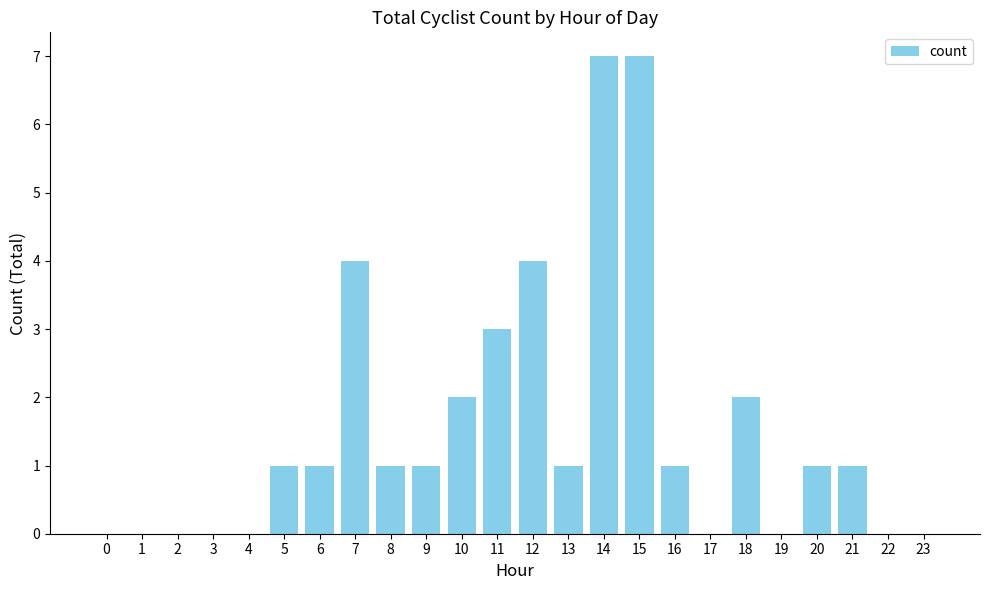

The value at 11 is 3. True or false?

True